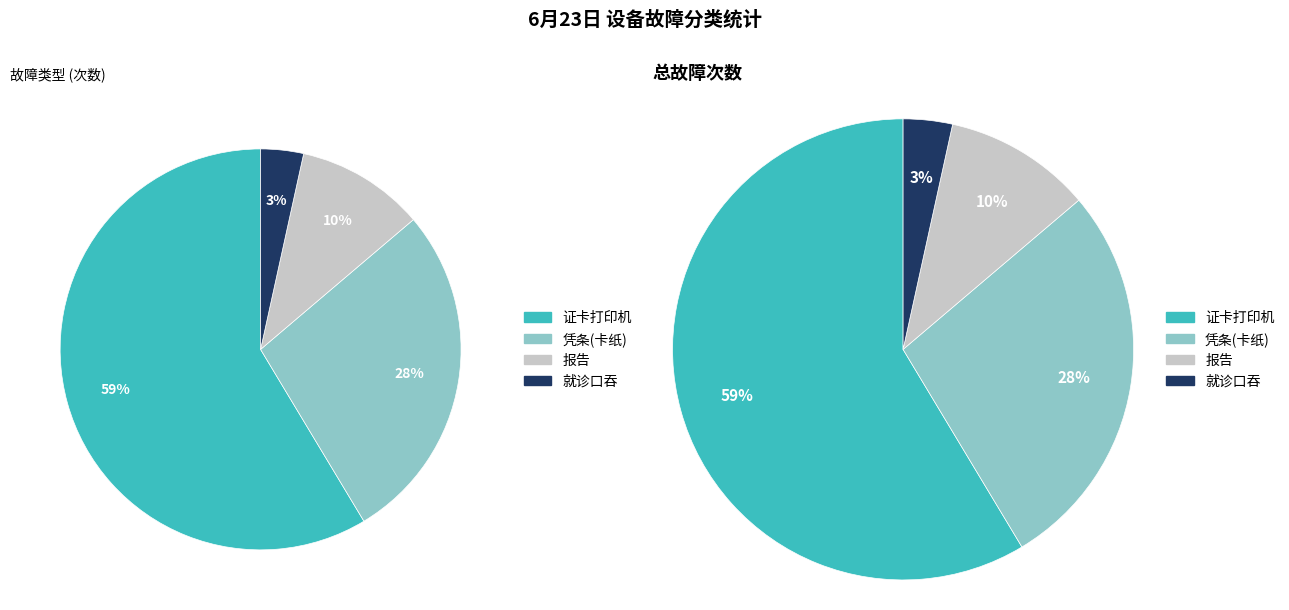

Is it true that 其他软件故障 is 10% of the pie?

False